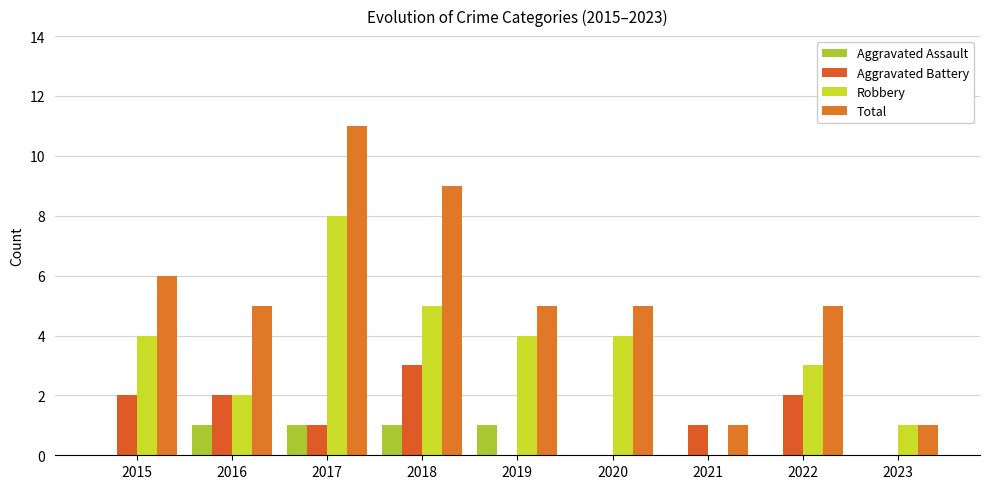

What are all the series names shown in the legend?

Aggravated Assault, Aggravated Battery, Robbery, Total